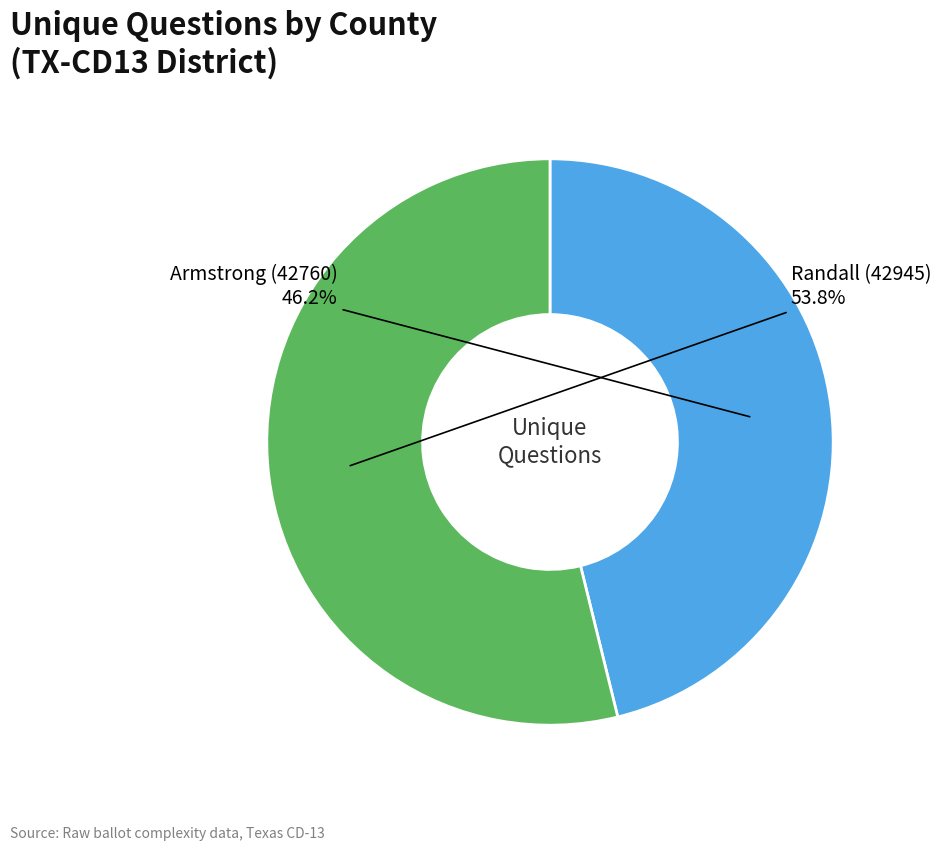

Is there a majority slice in this chart?

Yes